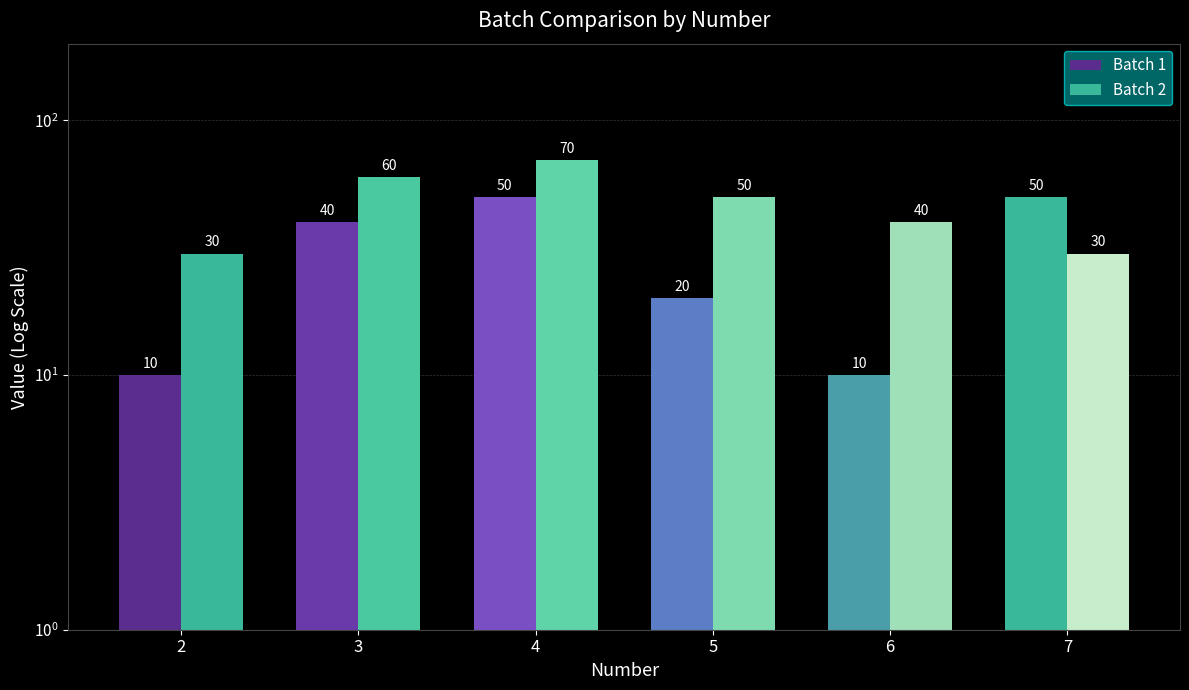

What is the difference between the Batch 1 values at 6 and 5?

10